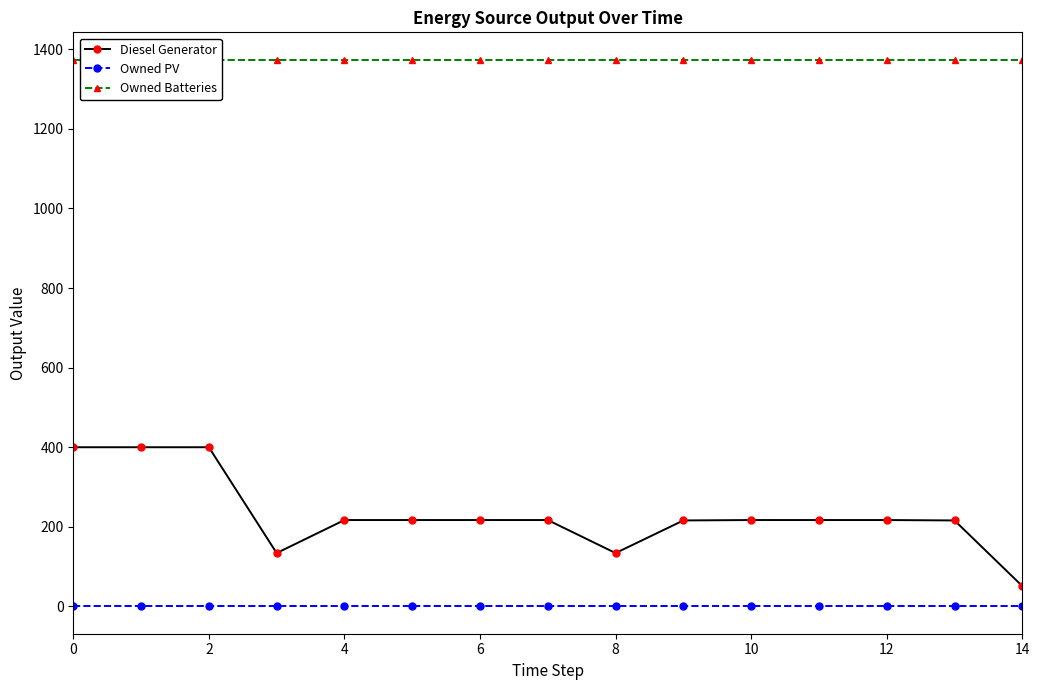

At 13, list the series in order from largest to smallest.

Owned Batteries, Diesel Generator, Owned PV